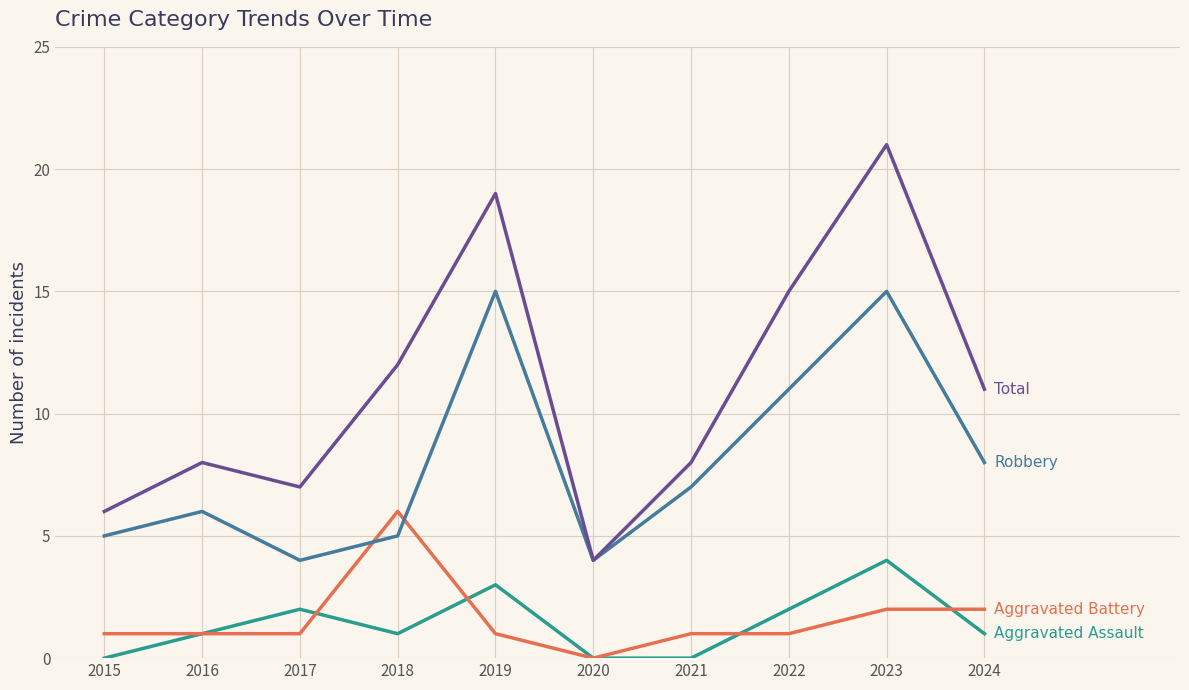

Reading right to left, what are all the values shown in this chart?

Aggravated Assault: 2024=1	2023=4	2022=2	2021=0	2020=0	2019=3	2018=1	2017=2	2016=1	2015=0
Aggravated Battery: 2024=2	2023=2	2022=1	2021=1	2020=0	2019=1	2018=6	2017=1	2016=1	2015=1
Robbery: 2024=8	2023=15	2022=11	2021=7	2020=4	2019=15	2018=5	2017=4	2016=6	2015=5
Total: 2024=11	2023=21	2022=15	2021=8	2020=4	2019=19	2018=12	2017=7	2016=8	2015=6